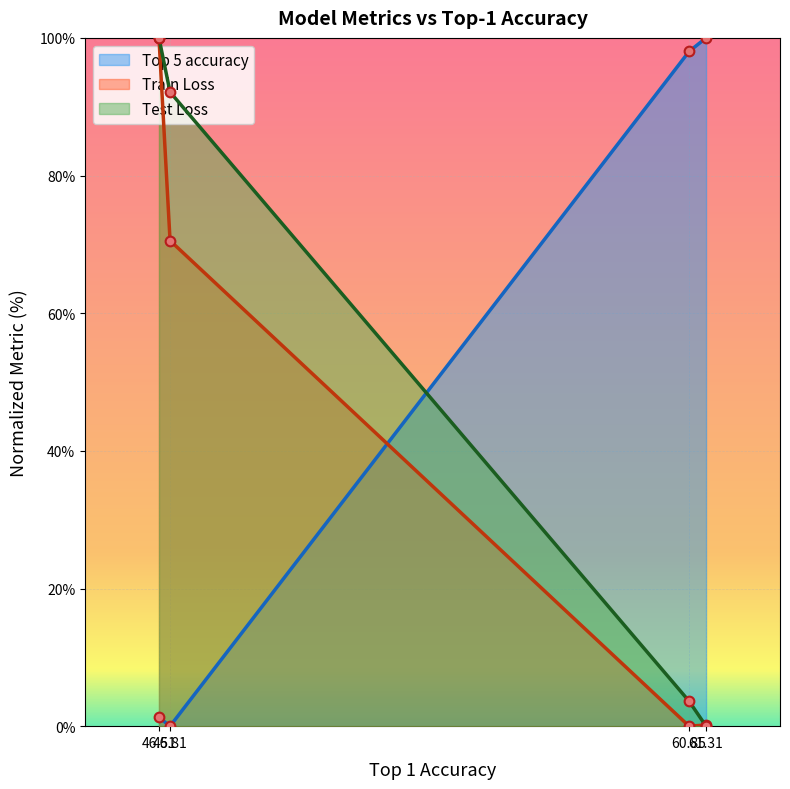

At how many categories does at least one series exceed 13?

4